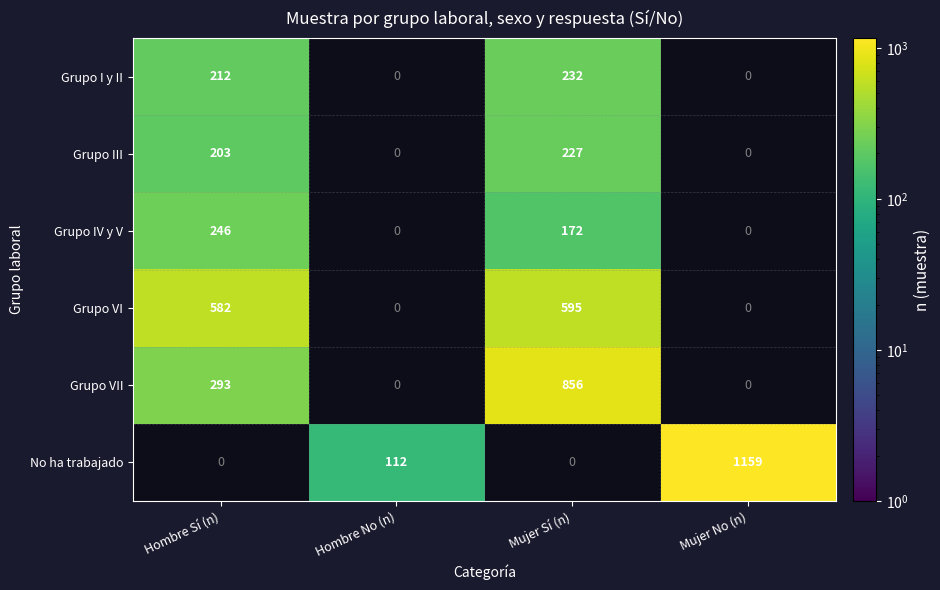

Is it true that Grupo VII equals 523 at Hombre Sí (n)?

False